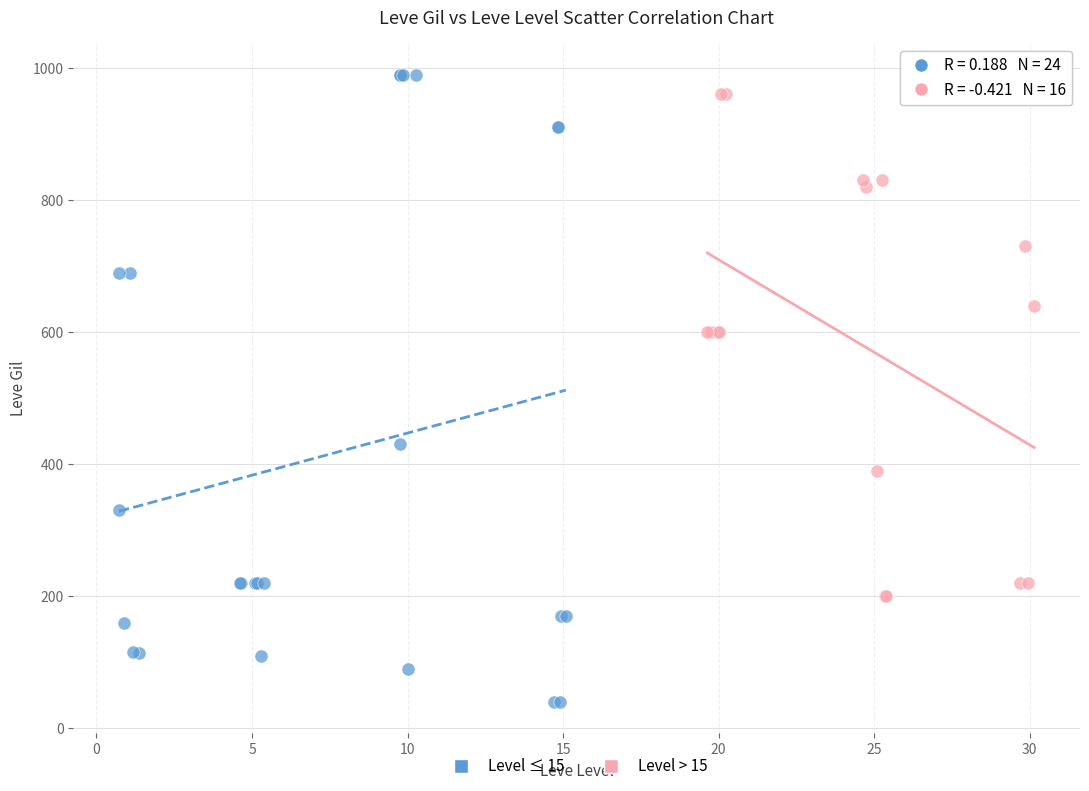

Which series has the largest Y range (max minus min)?

Level ≤ 15